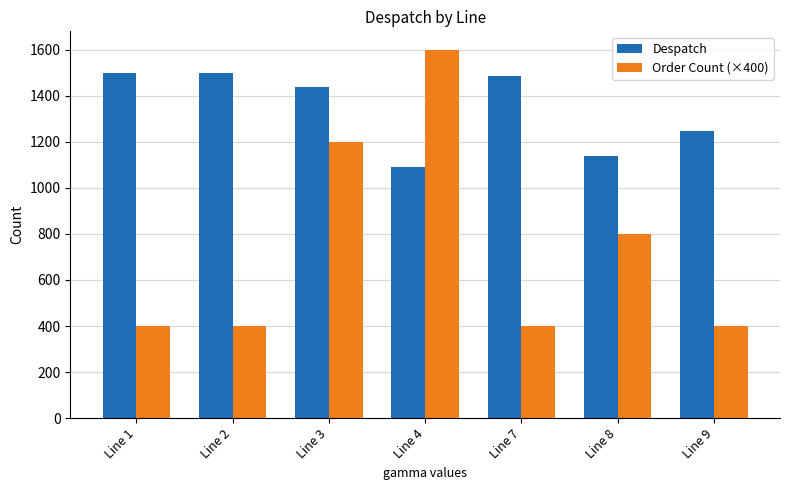

Count the number of data series in this chart.

2